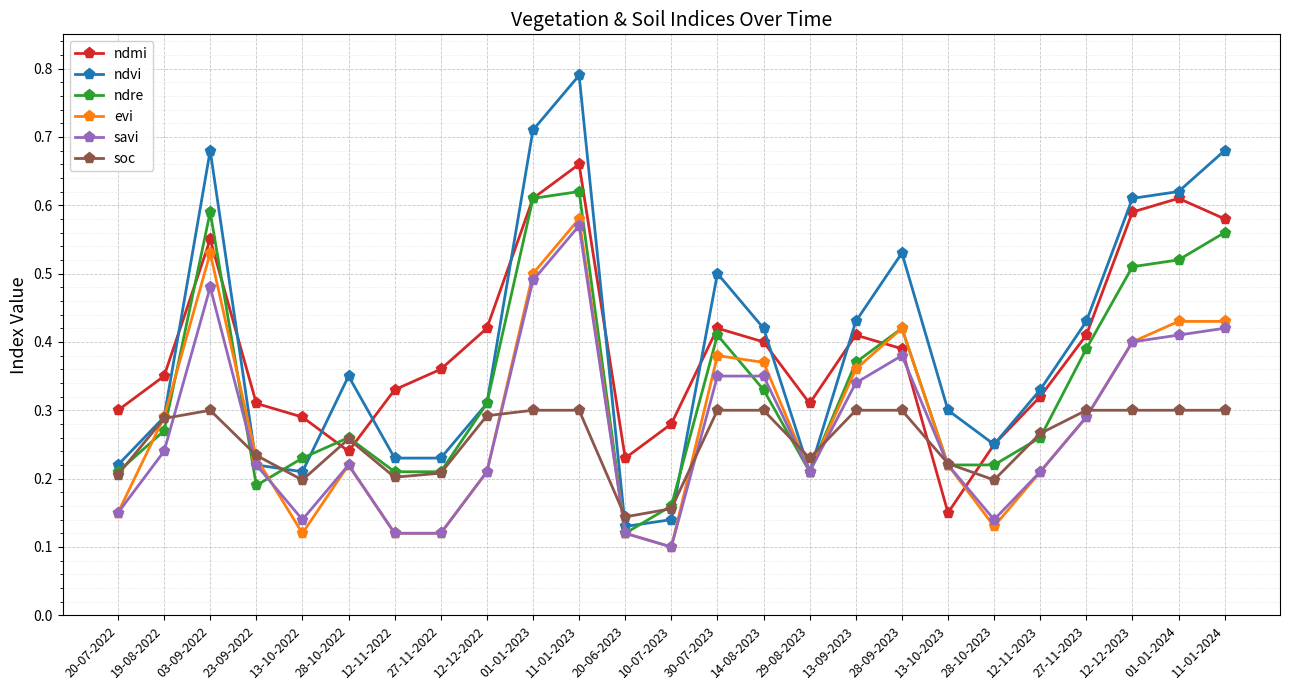

What position from the left is 13-10-2022?

5